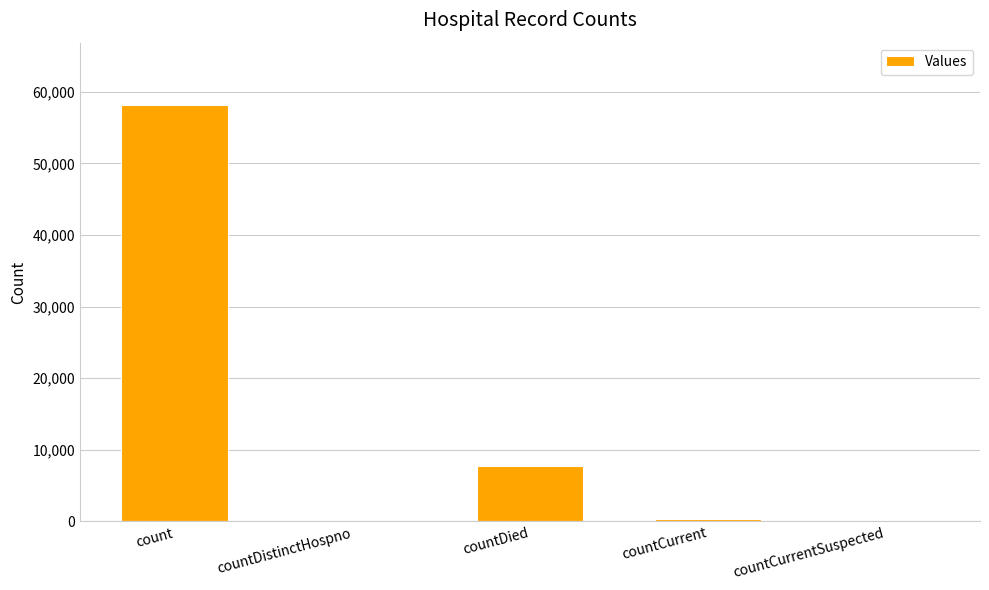

Reading left to right, extract all data points from this chart.

count=58150	countDistinctHospno=0	countDied=7803	countCurrent=301	countCurrentSuspected=0